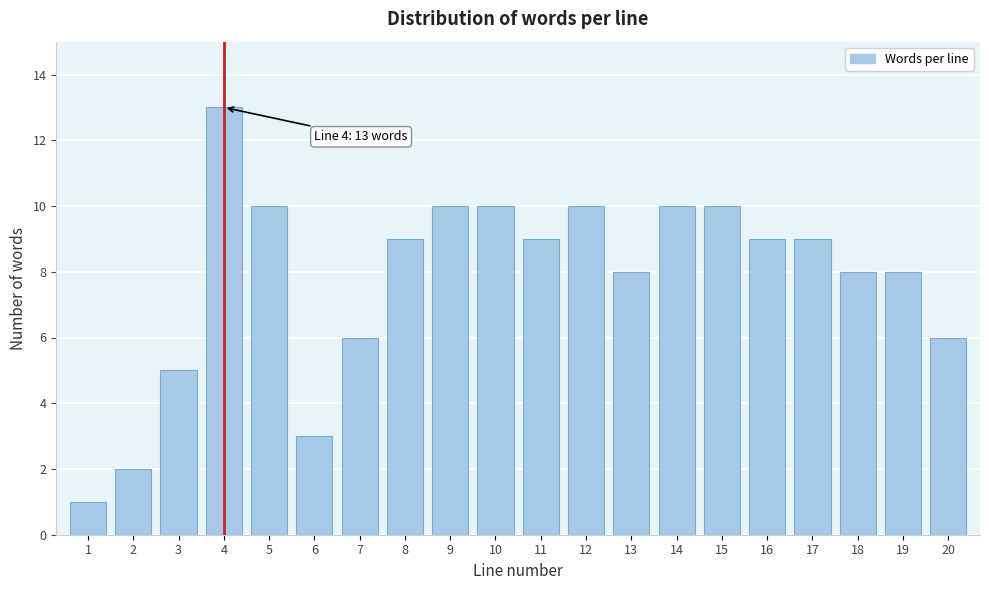

Reading right to left, list all the values displayed in this chart.

20=6	19=8	18=8	17=9	16=9	15=10	14=10	13=8	12=10	11=9	10=10	9=10	8=9	7=6	6=3	5=10	4=13	3=5	2=2	1=1